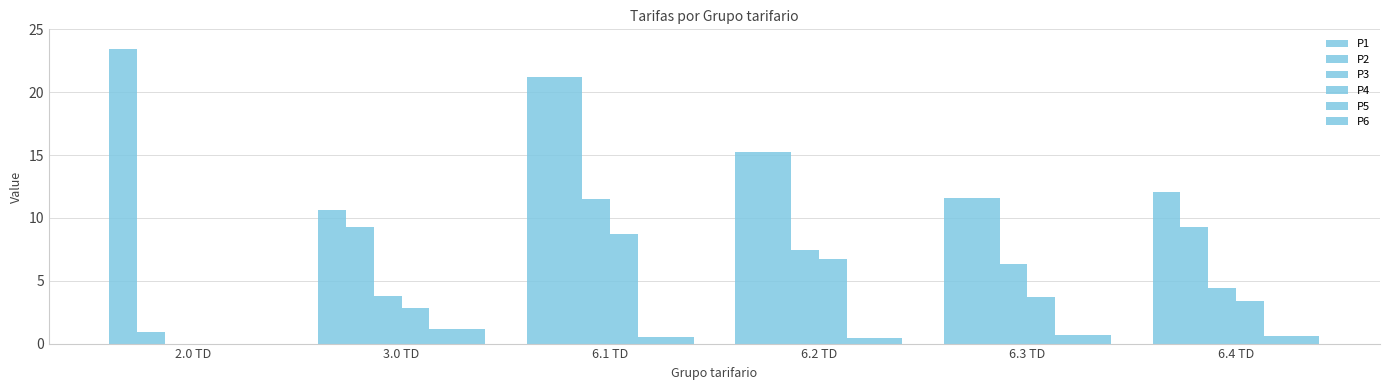

At which category is the sum across all series the highest?

6.1 TD